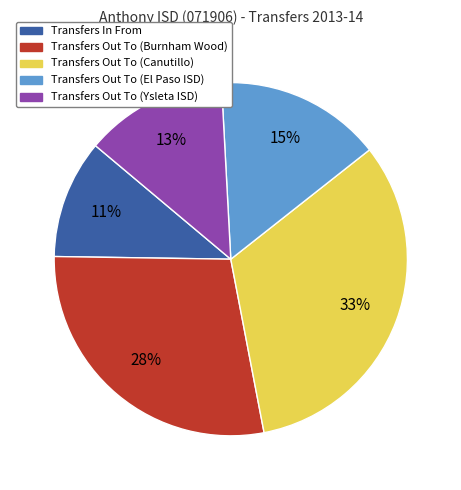

Count the number of slices in the pie.

5